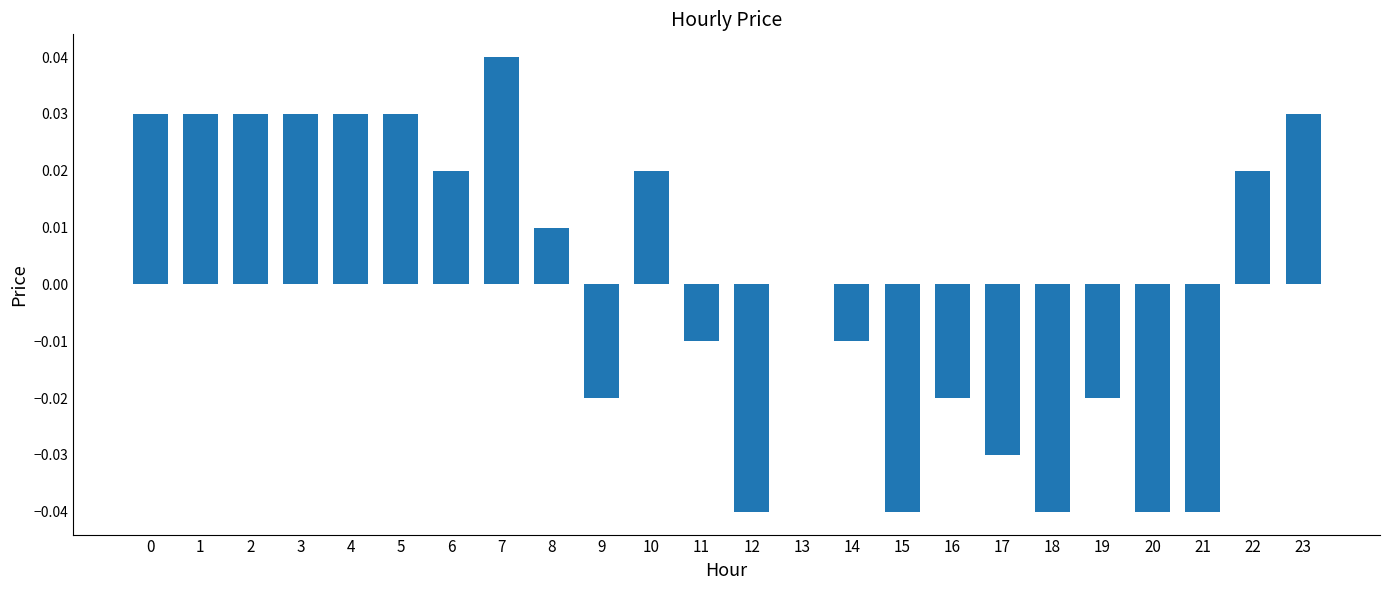

The chart shows a value of 0.0 at 22. True or false?

True